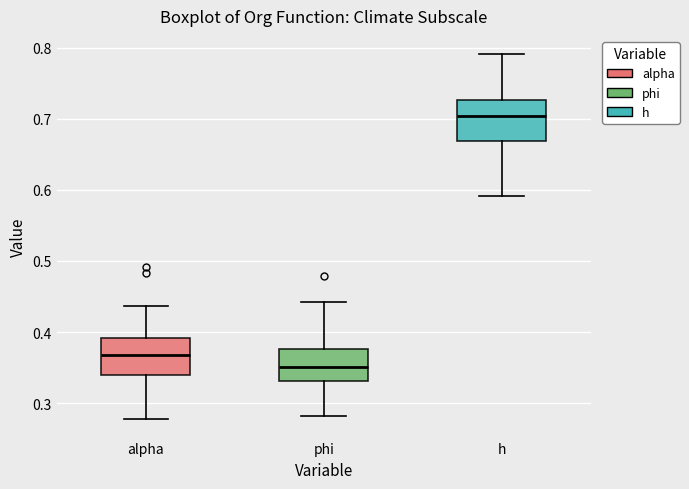

Which box's median line is the lowest?

phi